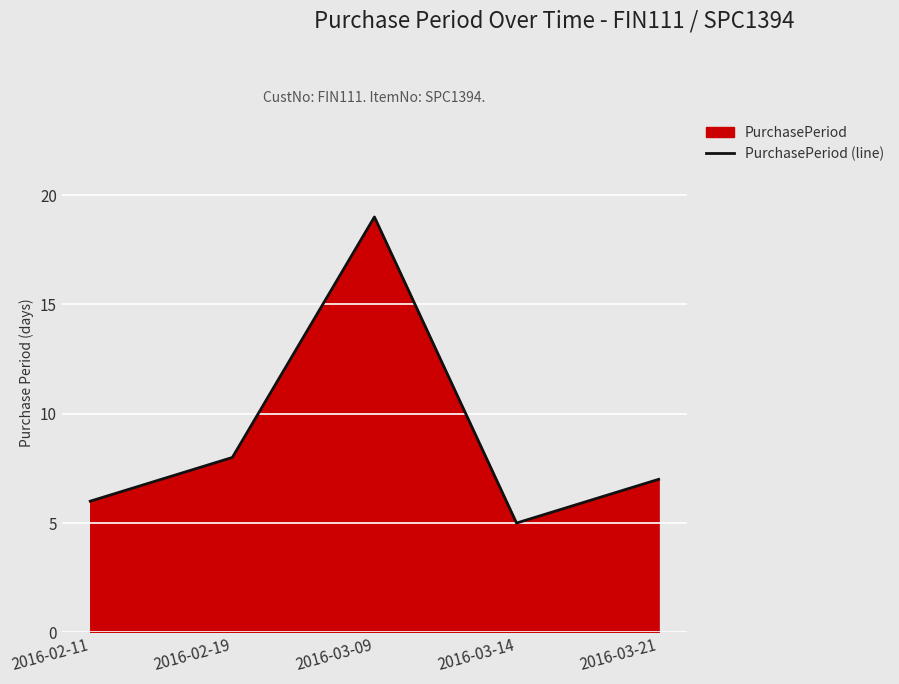

What is the difference between the maximum and minimum values?

14